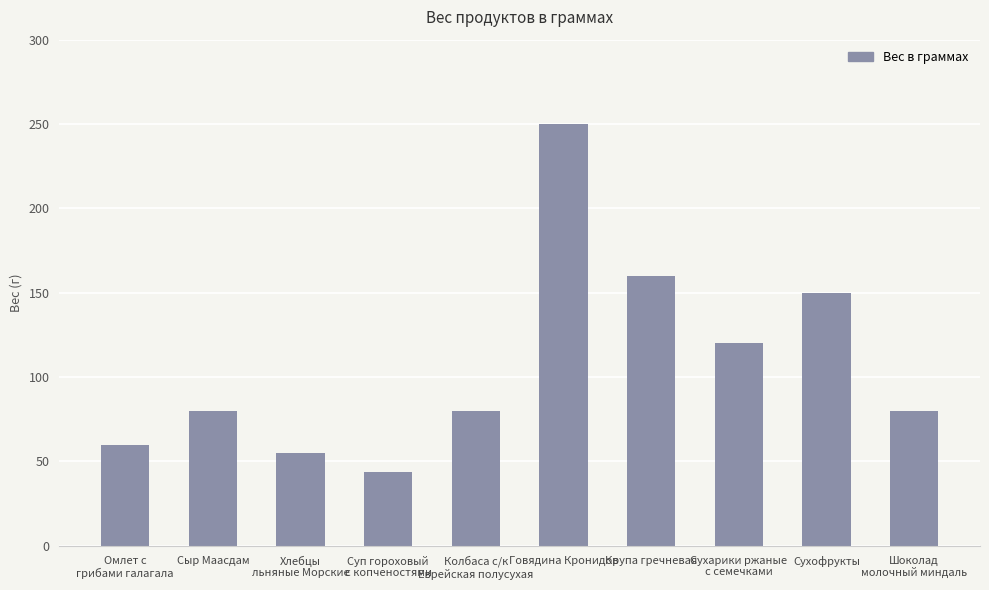

Reading right to left, transcribe all the data shown in this chart.

Шоколад
молочный миндаль=80	Сухофрукты=150	Сухарики ржаные
с семечками=120	Крупа гречневая=160	Говядина Кронидов=250	Колбаса с/к
Еврейская полусухая=80	Суп гороховый
с копченостями=44	Хлебцы
льняные Морские=55	Сыр Маасдам=80	Омлет с
грибами галагала=60